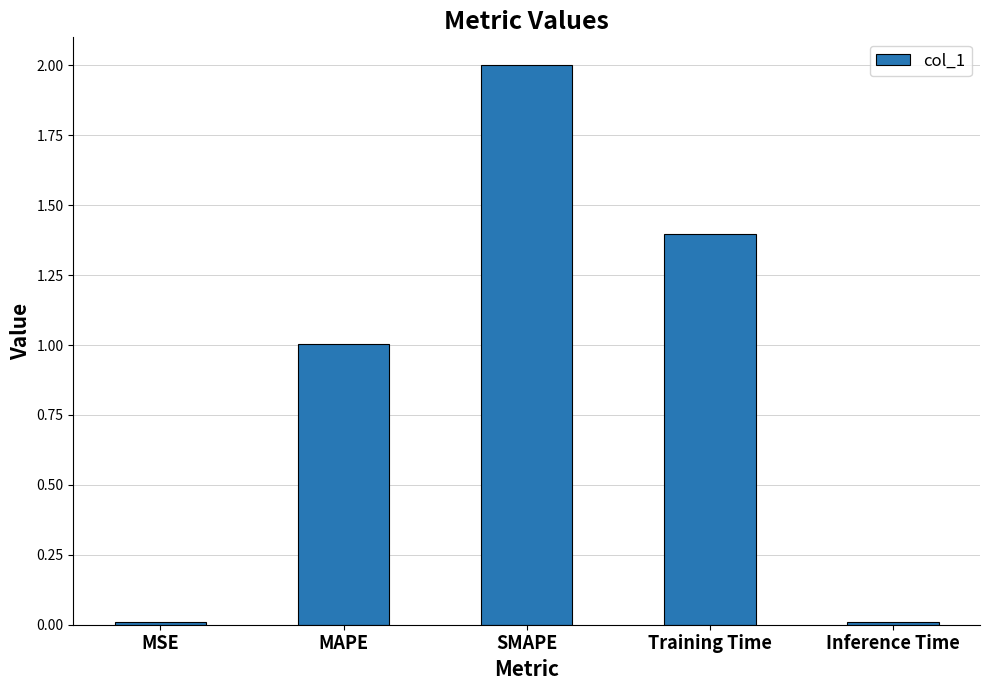

How many data points does each series have?

5